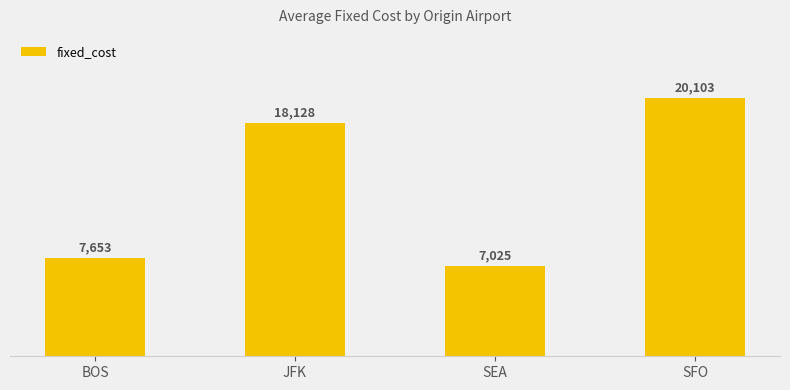

At which category does the chart reach its minimum across all series?

SEA